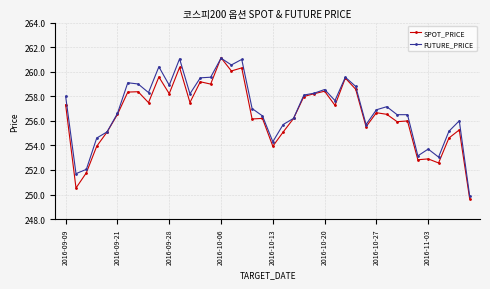

What is the value of the FUTURE_PRICE point at the 6th from the left?

256.6